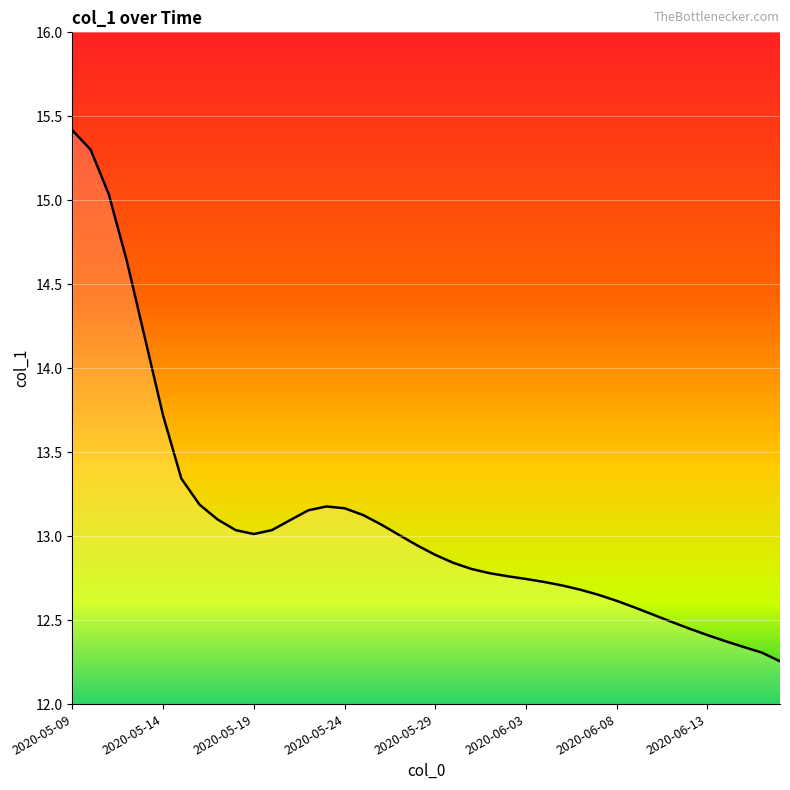

What is the difference between the maximum and minimum values?

3.2